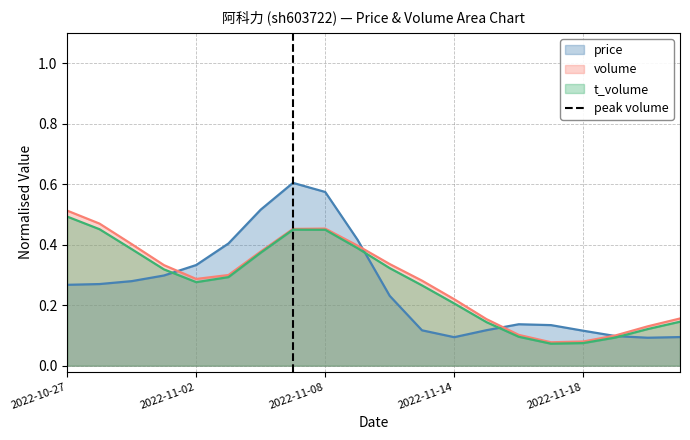

The value of price at 2022-11-02 is 0.6. True or false?

False